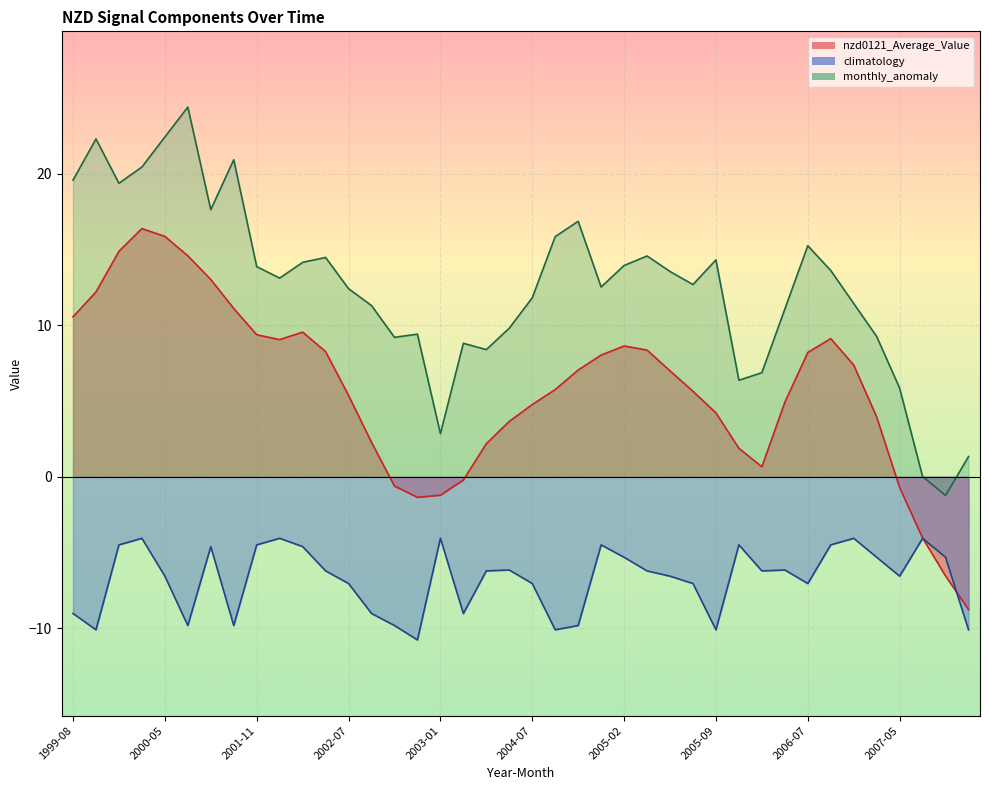

What is the difference between the maximum and minimum values in the climatology series?

6.7